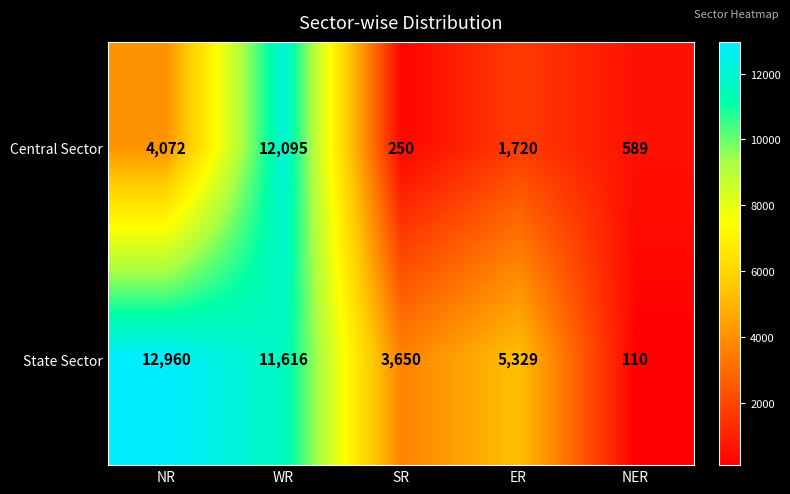

Read the State Sector value at WR.

11616